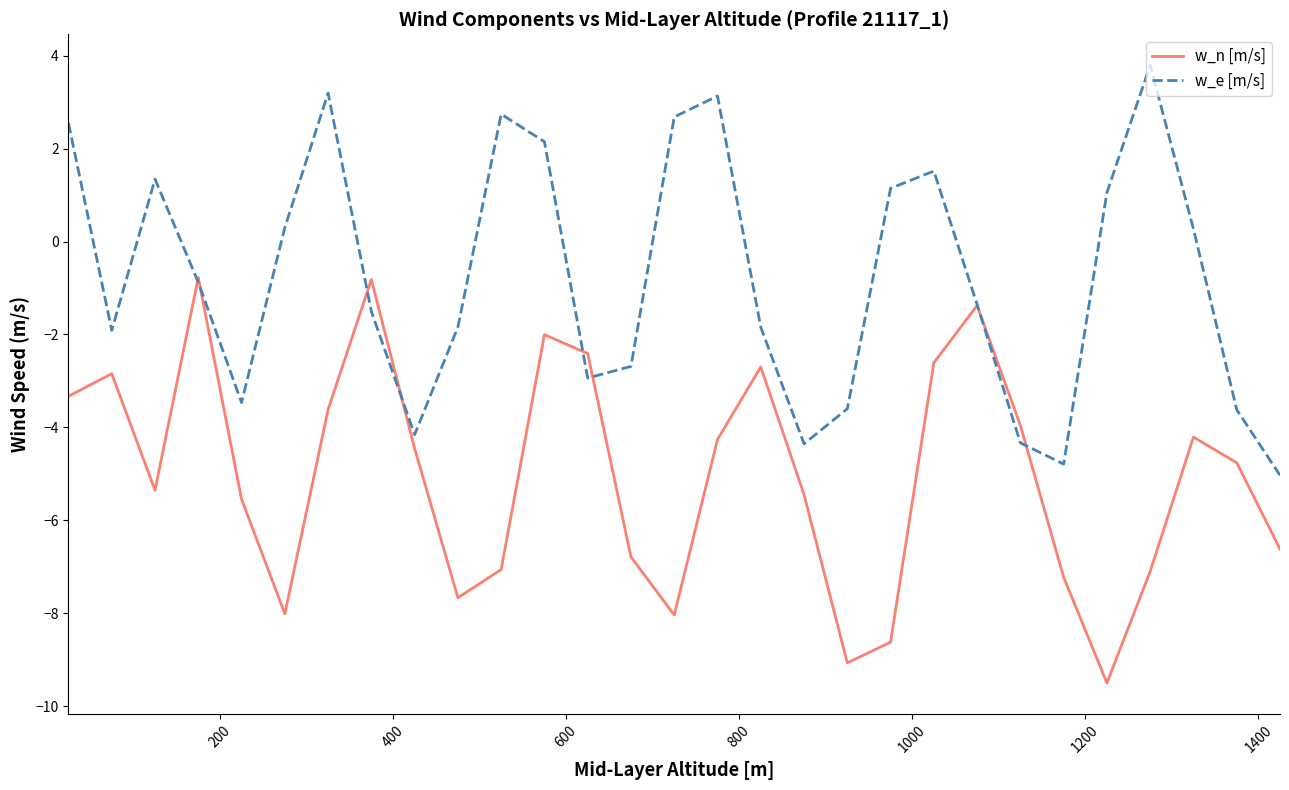

List the series in order of their peak value, lowest first.

w_n [m/s], w_e [m/s]